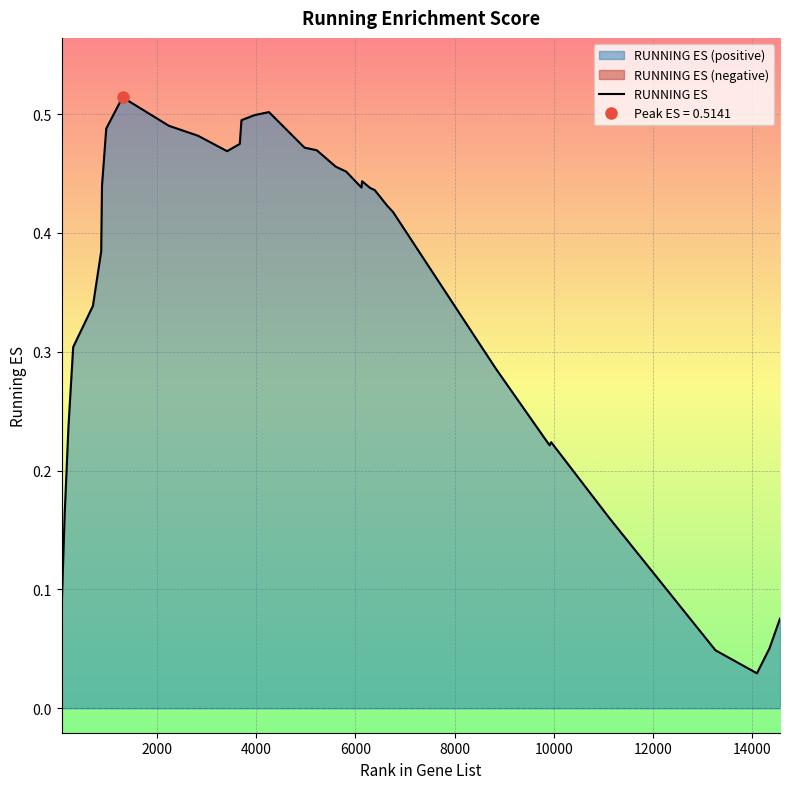

What is the sum of all values?

12.2